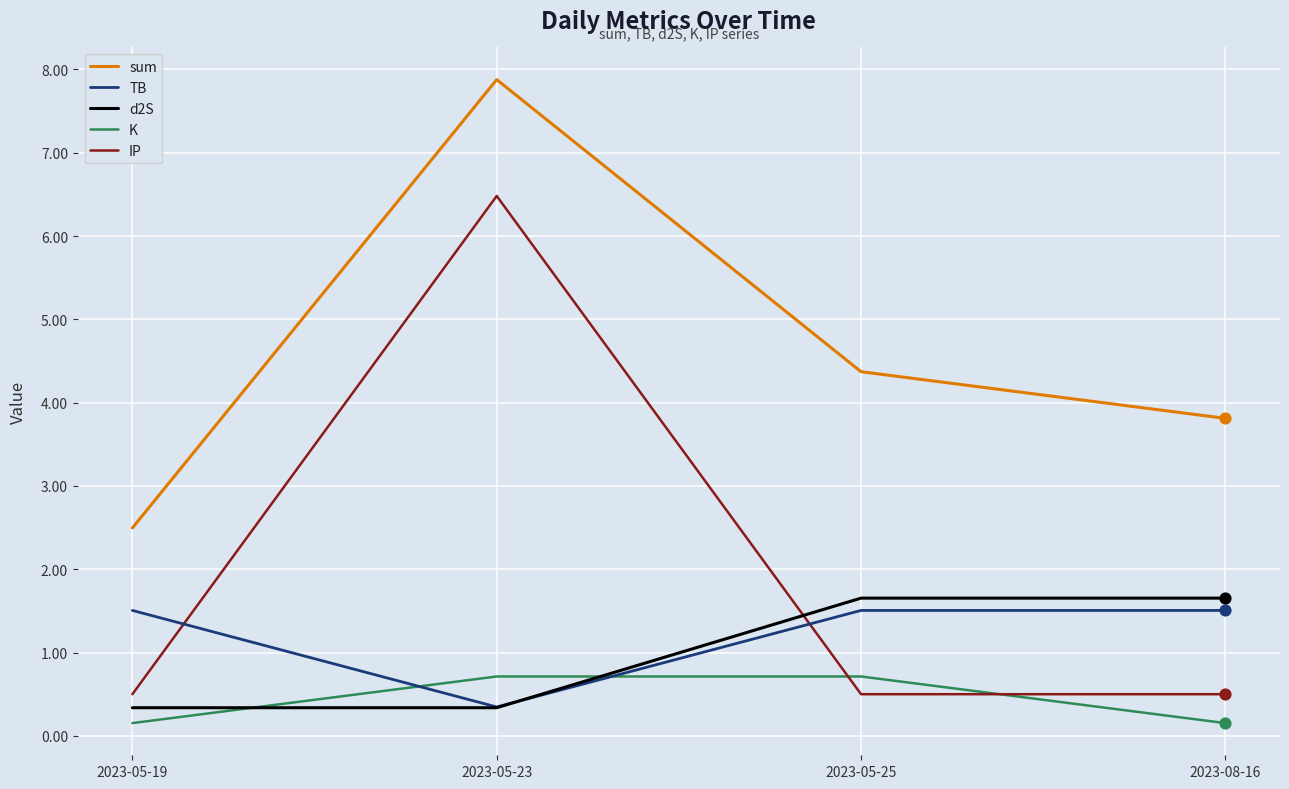

Which series has the largest range (max minus min)?

IP